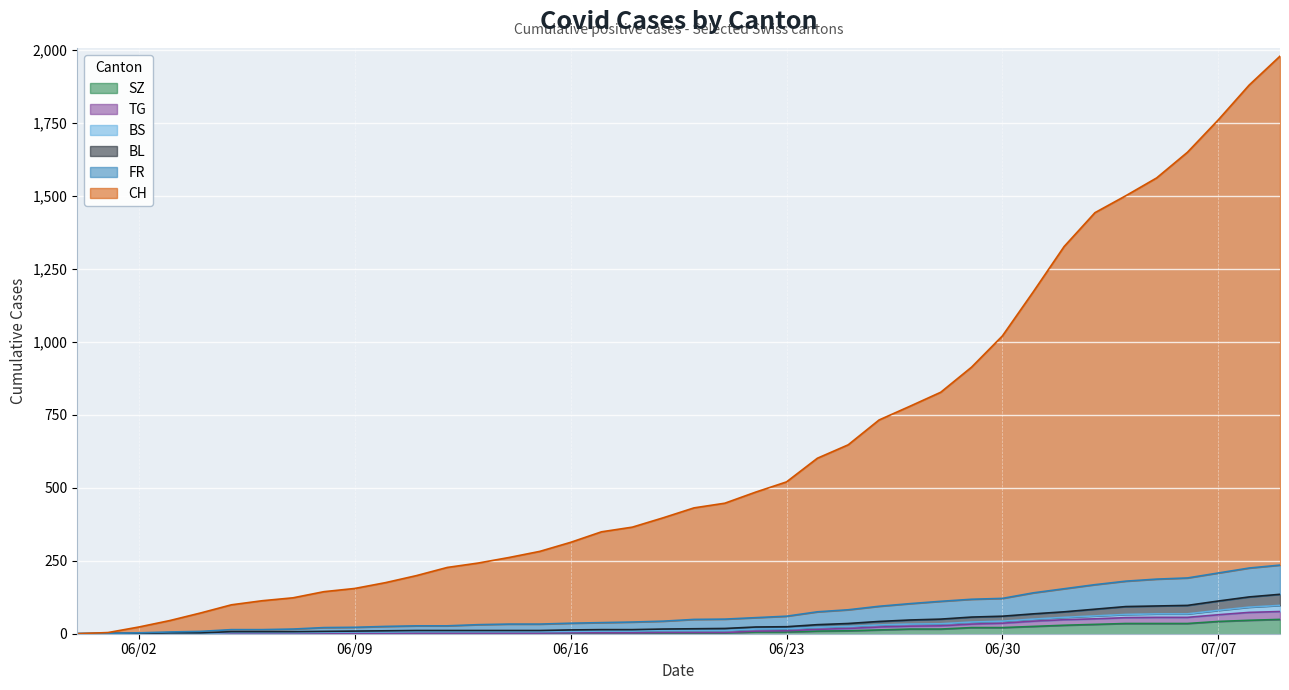

What is the maximum value for SZ?

49